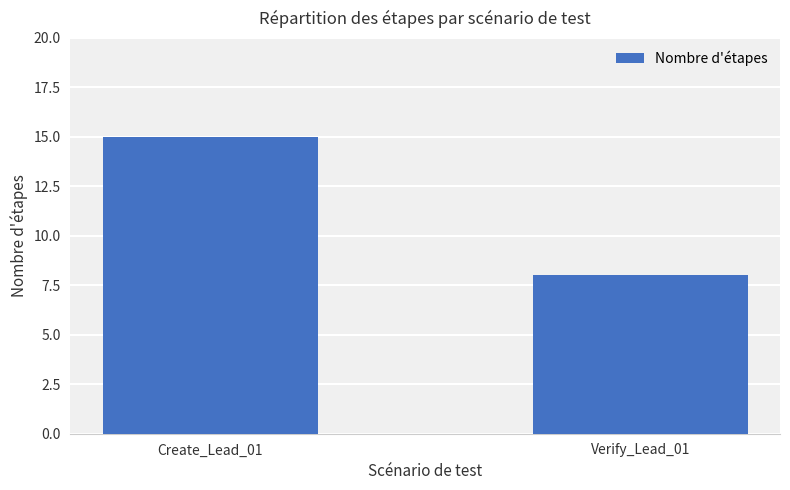

What is the label of the 2nd bar from the left?

Verify_Lead_01